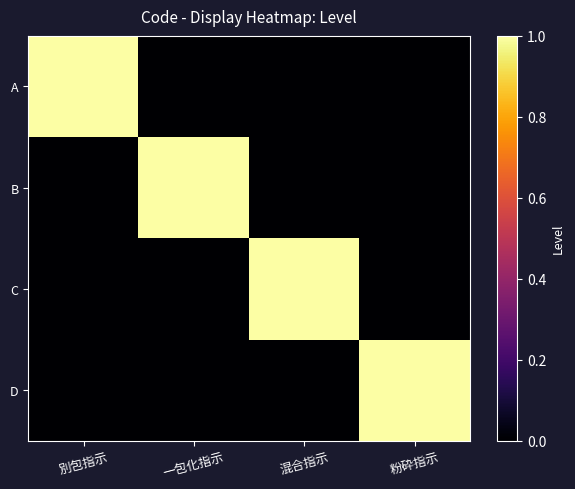

Which has a higher value, 粉砕指示 or 一包化指示?

粉砕指示